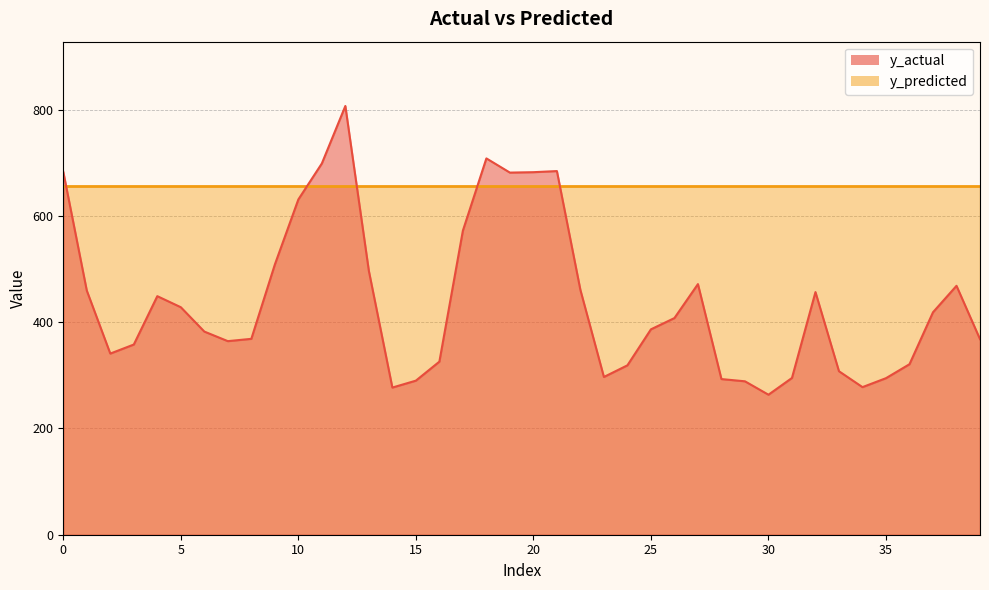

What is the smallest value displayed?

263.6